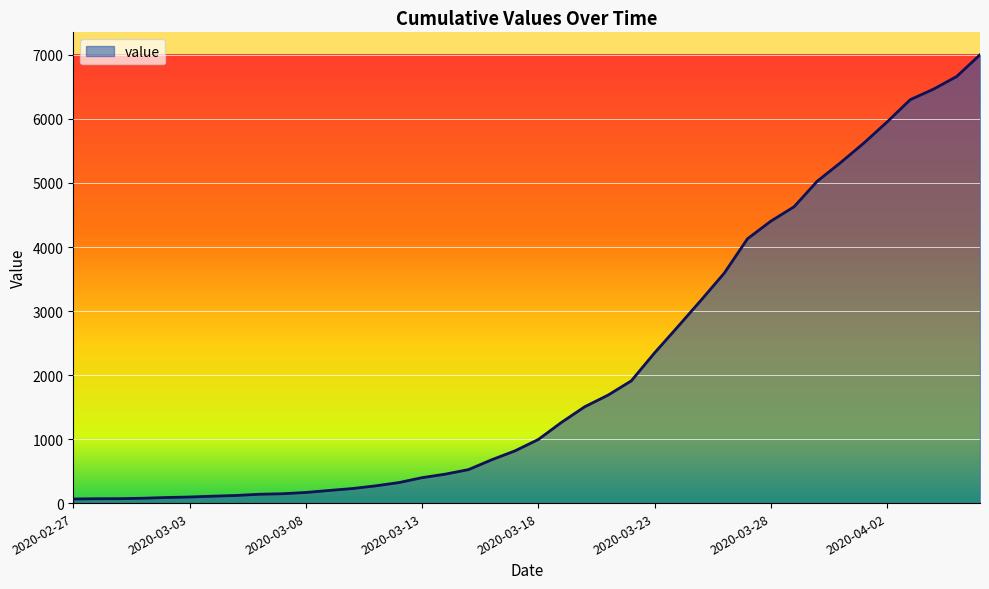

How many lines are shown in the chart?

1